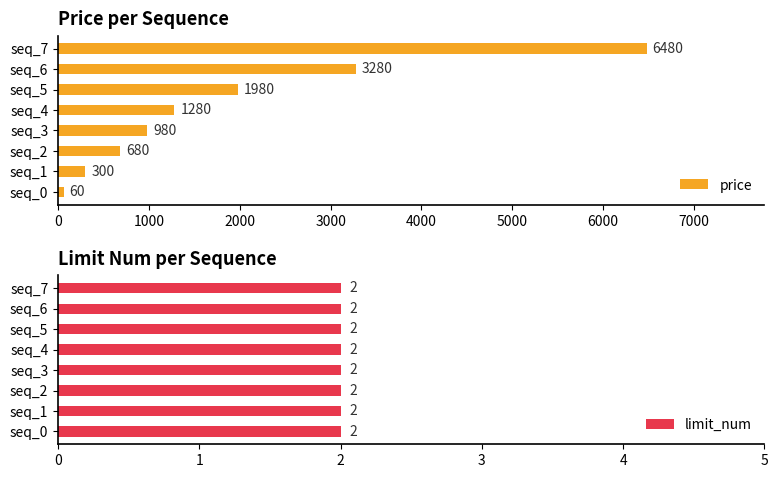

What is the lowest value of the price series?

60